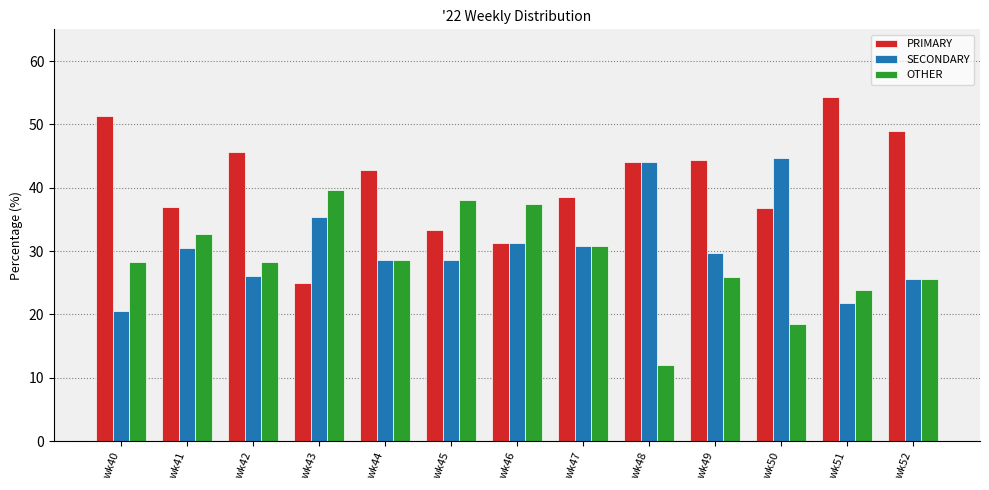

Which category has the highest value across all series?

wk51